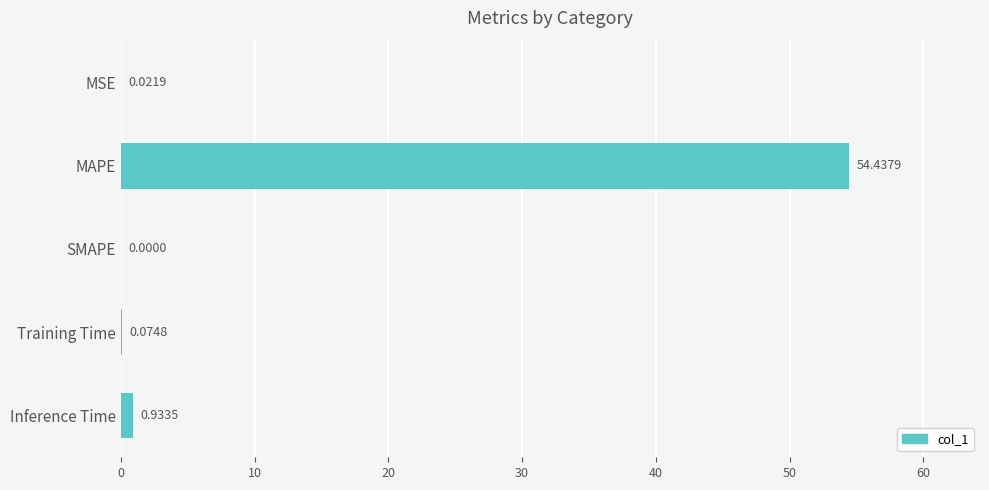

Between SMAPE and Inference Time, which is larger?

Inference Time